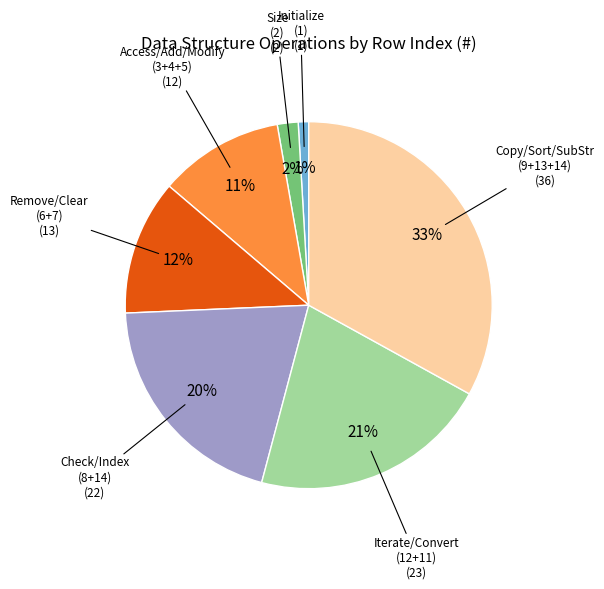

Is there any slice that represents more than half of the pie?

No